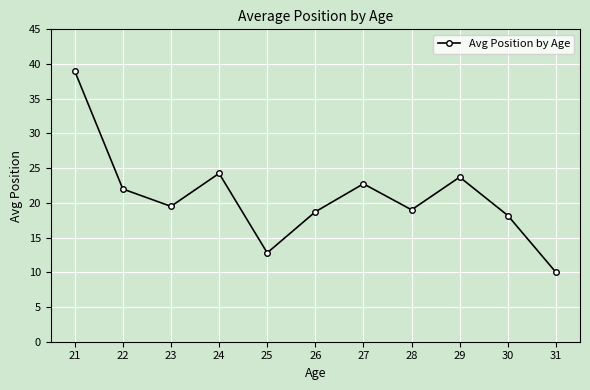

Read the value at 26.

18.7